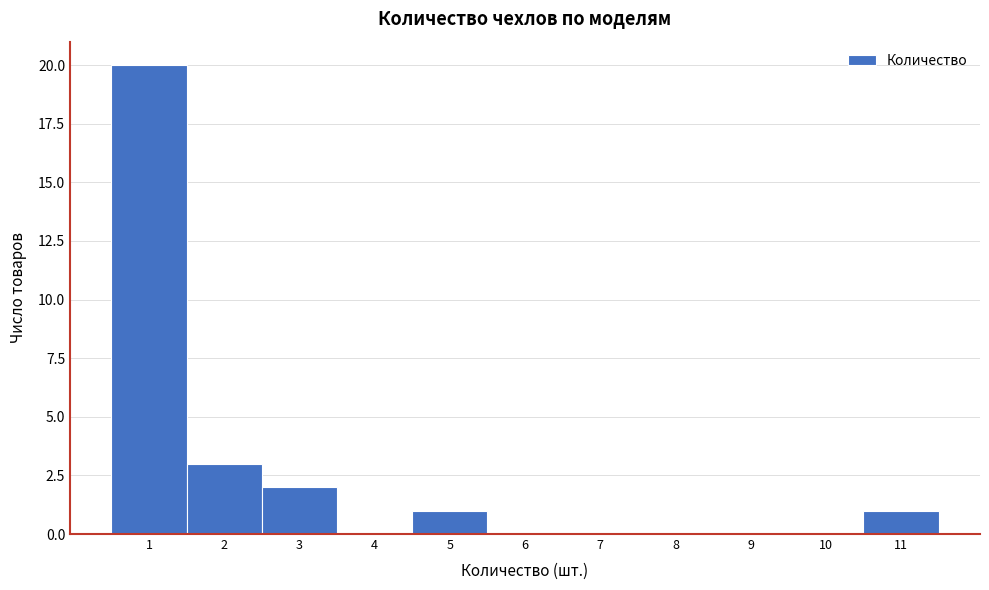

Reading left to right, list every bar in this chart as the range it spans on the x-axis followed by its height. The values are not printed on the chart, so give them approximately, as read against the axis.

0.5 to 1.5: 20
1.5 to 2.5: 3
2.5 to 3.5: 2
3.5 to 4.5: 0
4.5 to 5.5: 1
5.5 to 6.5: 0
6.5 to 7.5: 0
7.5 to 8.5: 0
8.5 to 9.5: 0
9.5 to 10.5: 0
10.5 to 11.5: 1